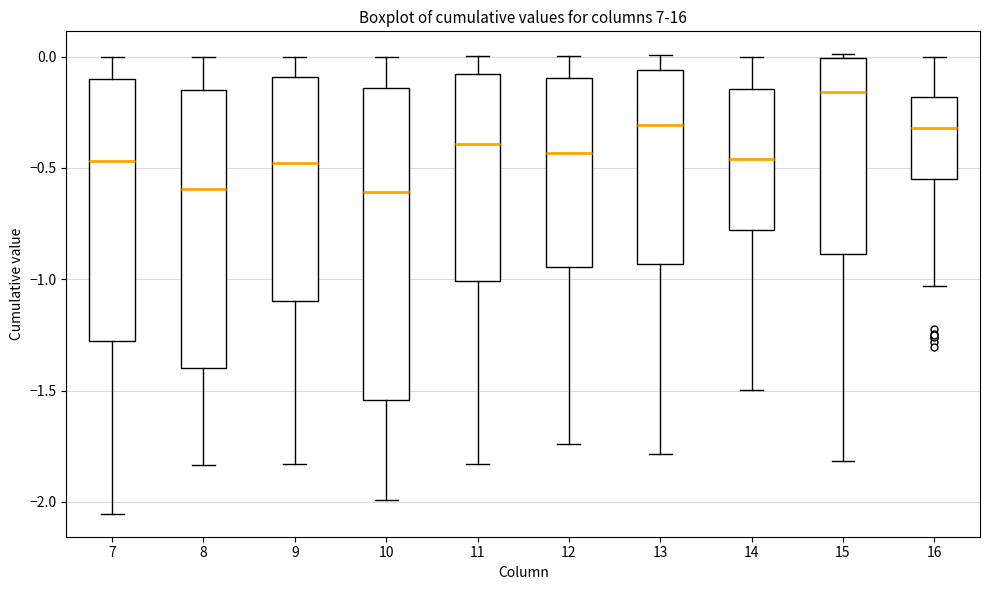

Reading left to right, transcribe this box plot: for each box, give where its median line is, the range the box spans, and where its two whiskers end, as read against the y-axis. The values are not printed on the chart, so give them approximately, as read against the axis.

7: median -0.45, box -1.30 to -0.10, whiskers -2.05 to 0.00
8: median -0.60, box -1.40 to -0.15, whiskers -1.85 to 0.00
9: median -0.50, box -1.10 to -0.10, whiskers -1.85 to 0.00
10: median -0.60, box -1.55 to -0.15, whiskers -2.00 to 0.00
11: median -0.40, box -1.00 to -0.10, whiskers -1.85 to 0.00
12: median -0.45, box -0.95 to -0.10, whiskers -1.75 to 0.00
13: median -0.30, box -0.95 to -0.05, whiskers -1.80 to 0.00
14: median -0.45, box -0.80 to -0.15, whiskers -1.50 to 0.00
15: median -0.15, box -0.90 to 0.00, whiskers -1.80 to 0.00 (just above the box's upper edge)
16: median -0.30, box -0.55 to -0.20, whiskers -1.05 to 0.00